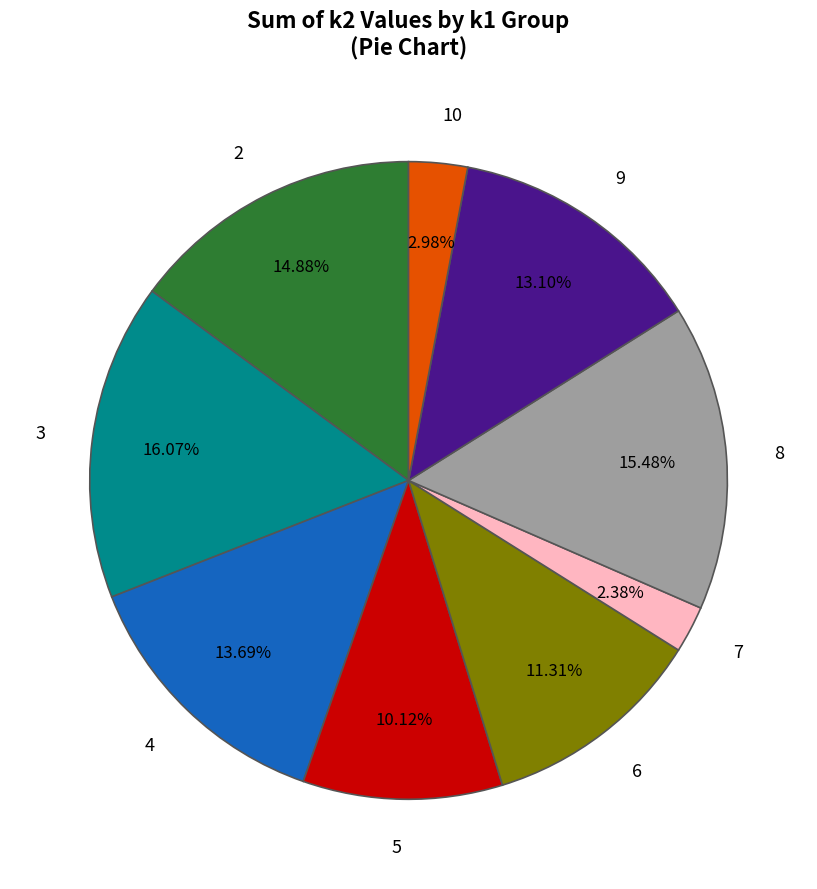

How many slices are in this pie chart?

9